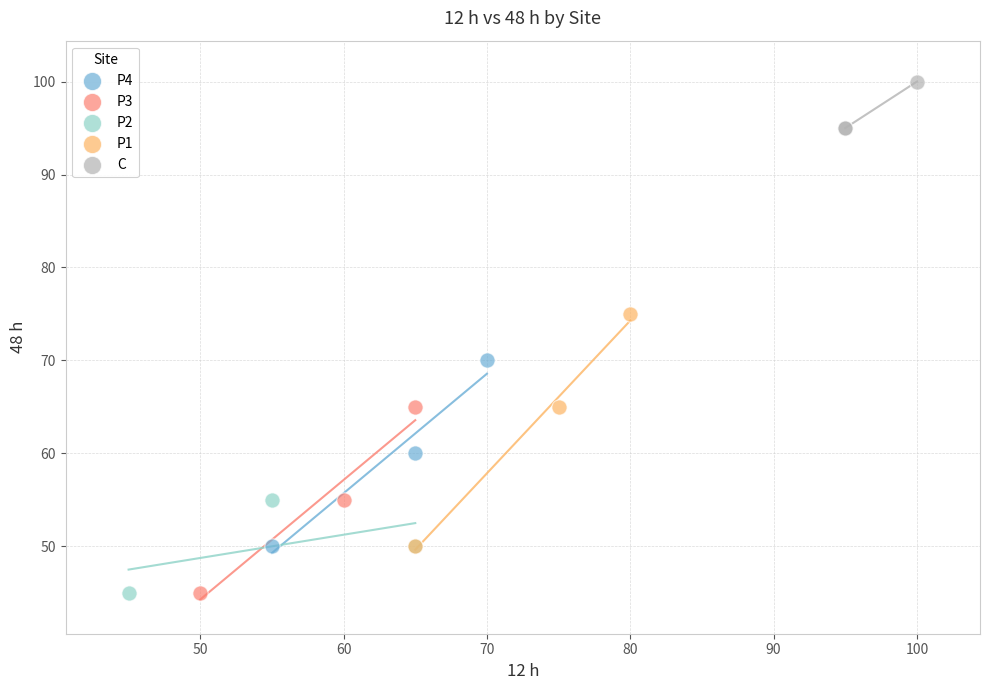

Which series has the largest Y range (max minus min)?

P1